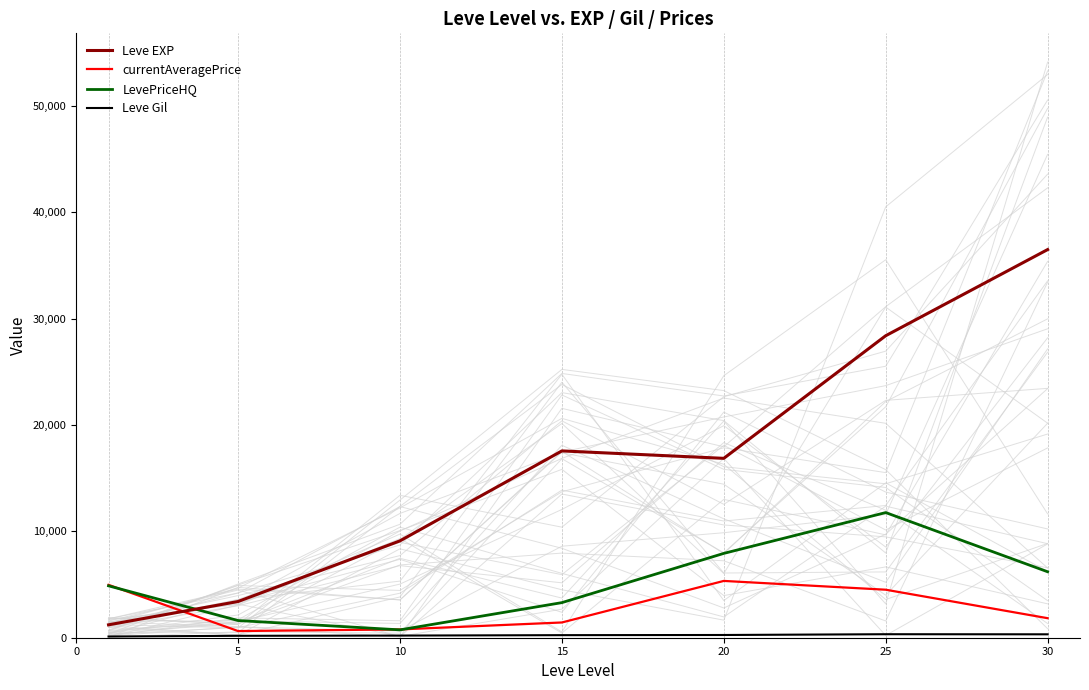

Which series has the widest spread of values?

Leve EXP